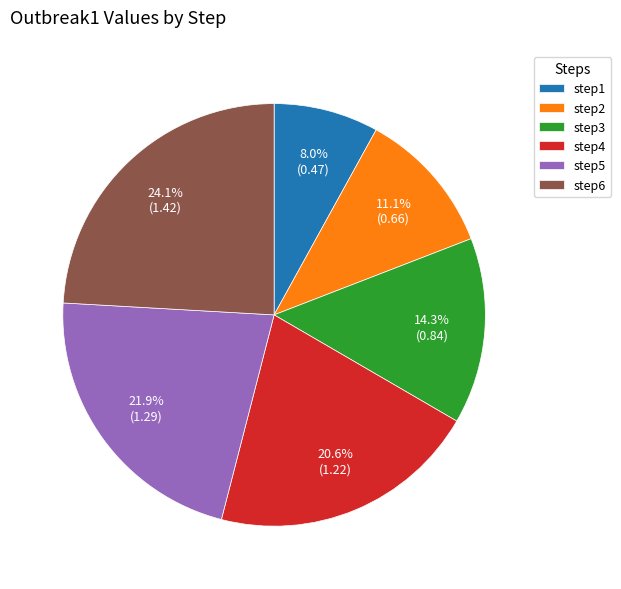

What is the smallest slice in the pie chart?

step1